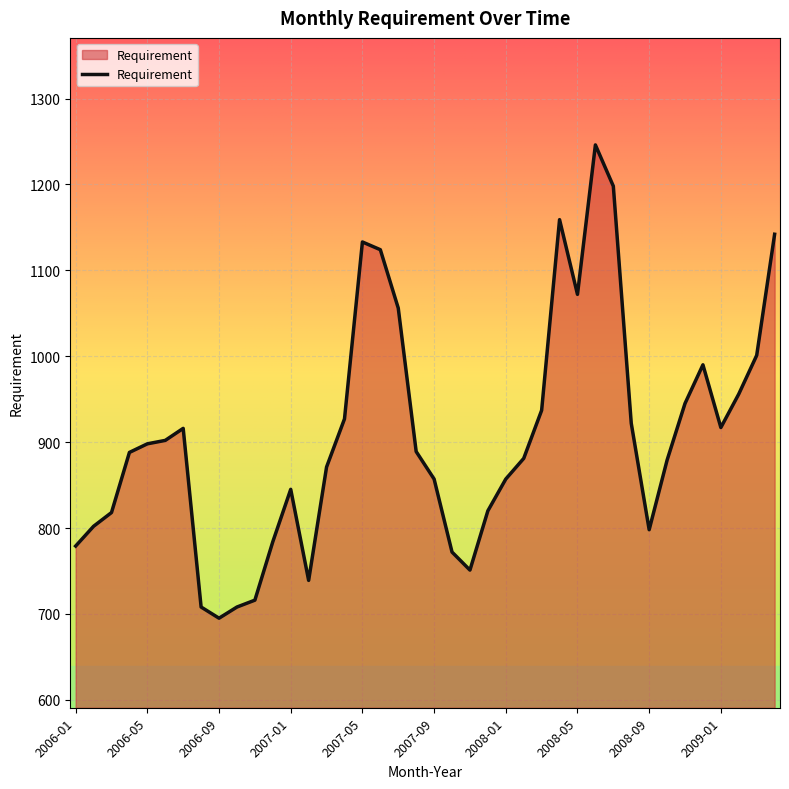

How many values are below 889?

20